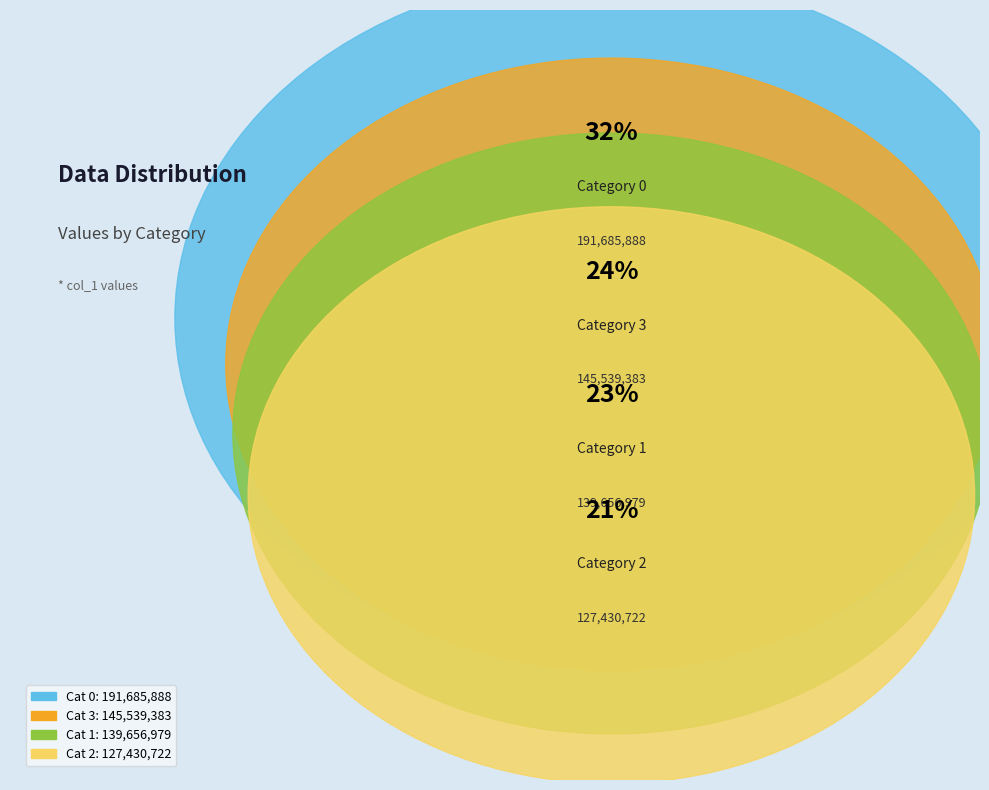

How many slices are in this pie chart?

4